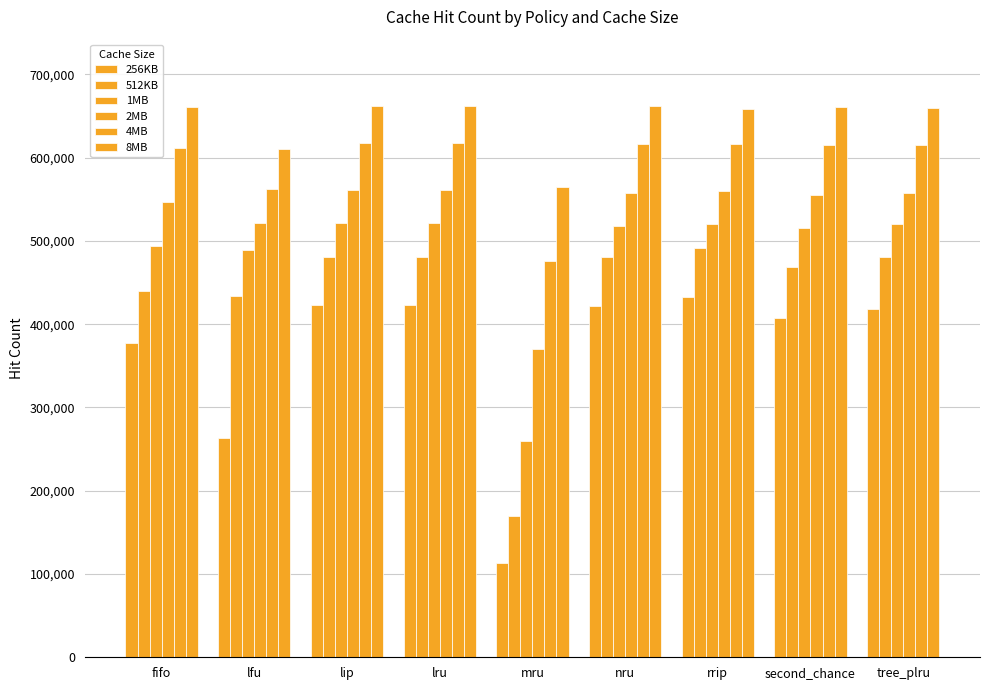

Which has a higher value, fifo or second_chance?

second_chance